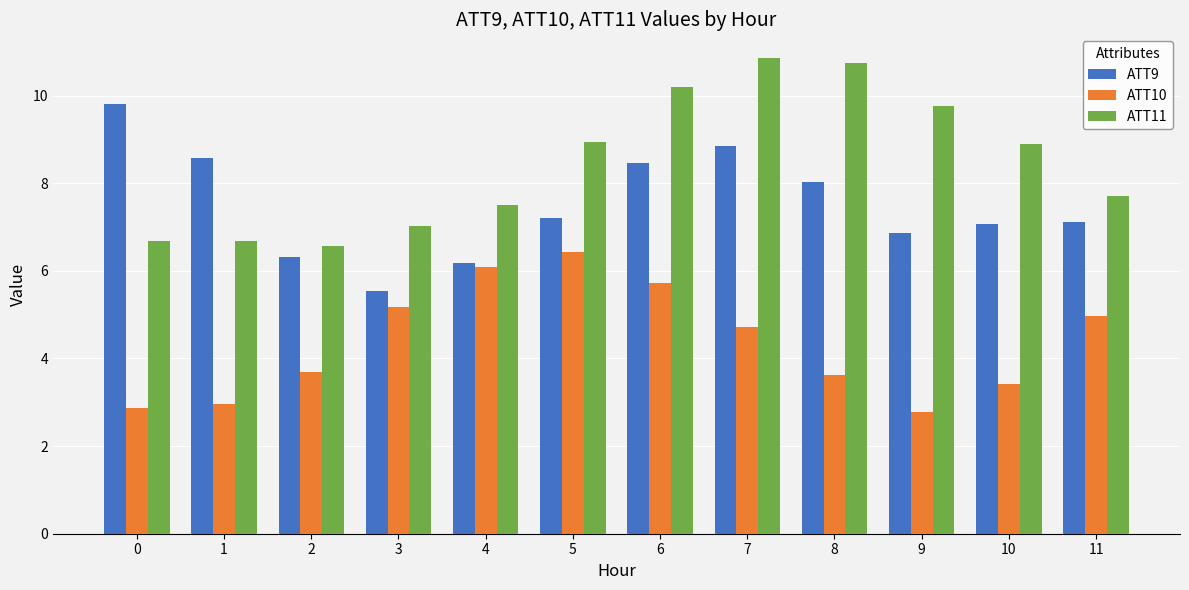

Between 3 and 5, which series saw the biggest shift?

ATT11